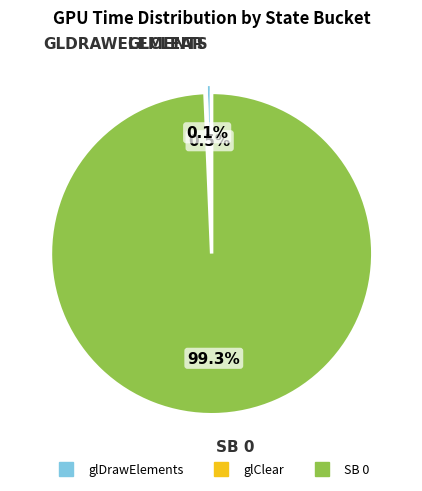

What is the largest slice in the pie chart?

SB 0